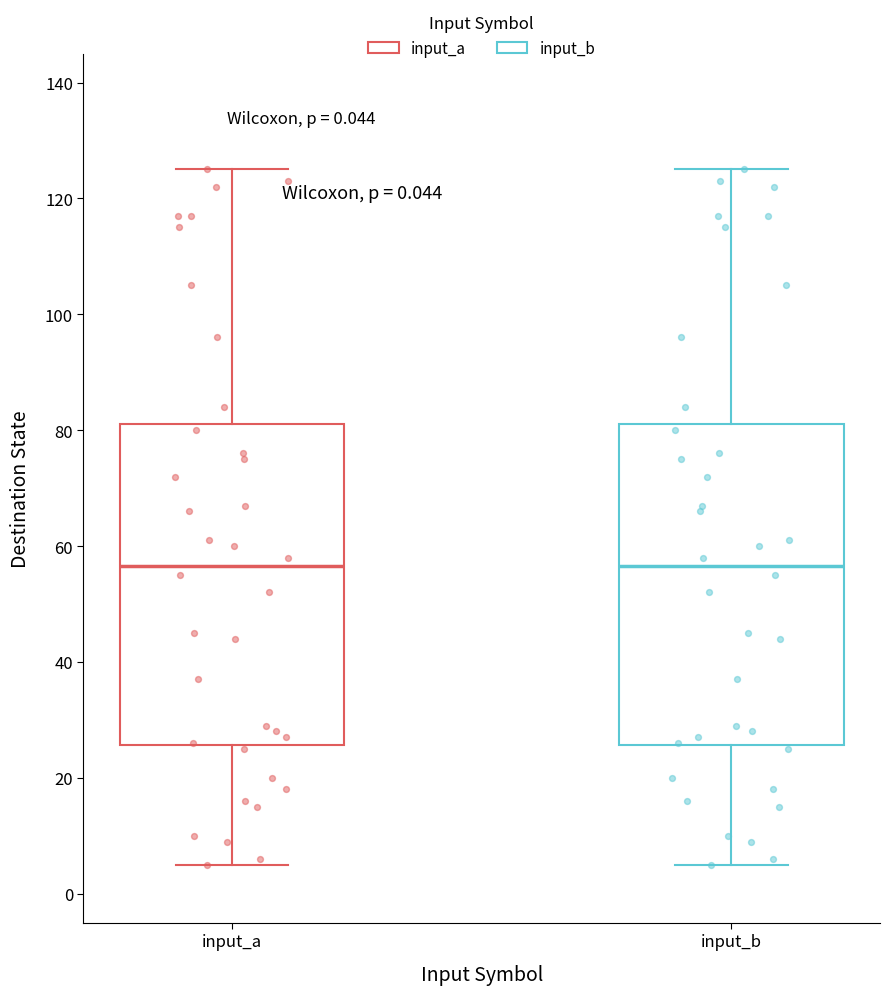

Where does the lower whisker of the box for input_b end on the y-axis? The values are not printed on the chart, so give them approximately, as read against the axis.

6